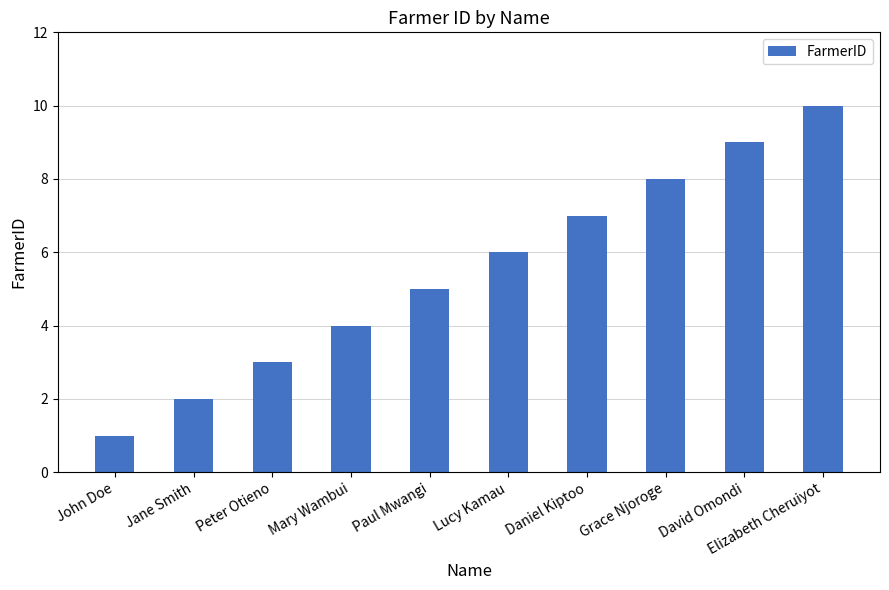

List the labels in order of value, smallest first.

John Doe, Jane Smith, Peter Otieno, Mary Wambui, Paul Mwangi, Lucy Kamau, Daniel Kiptoo, Grace Njoroge, David Omondi, Elizabeth Cheruiyot